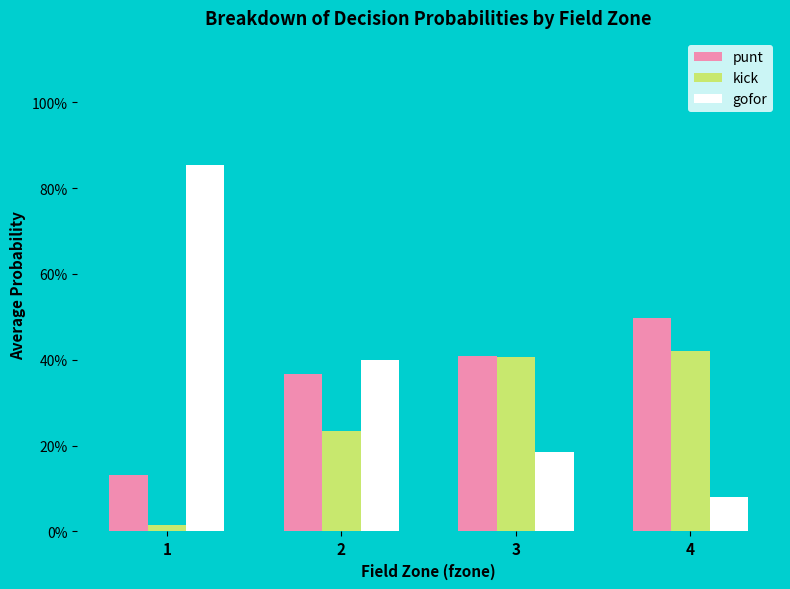

At which category is the sum across all series the highest?

1